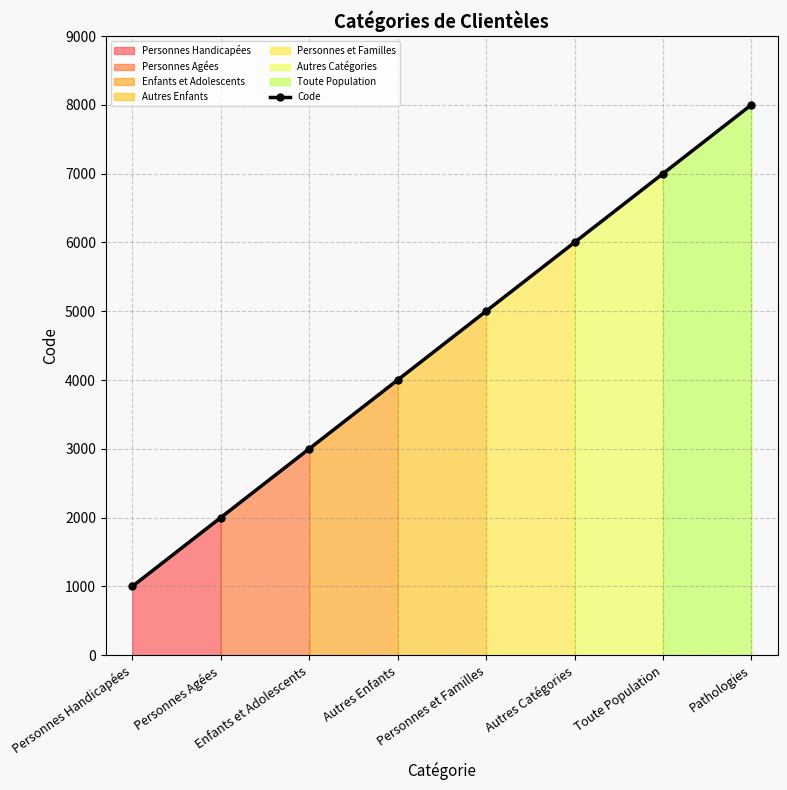

Approximately how many times larger is the value at Personnes Agées compared to Personnes Handicapées?

2.0